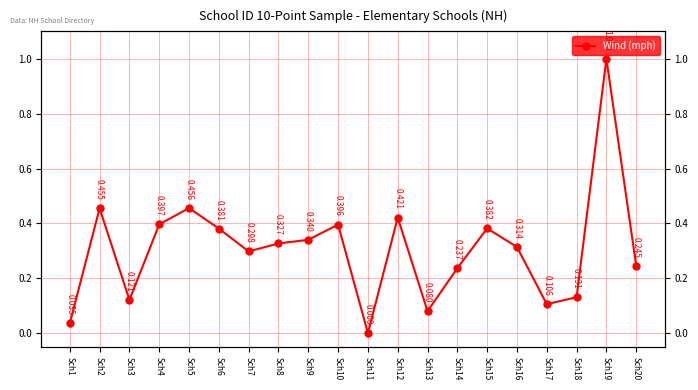

Is it true that the value at Sch1 is 0.0?

True